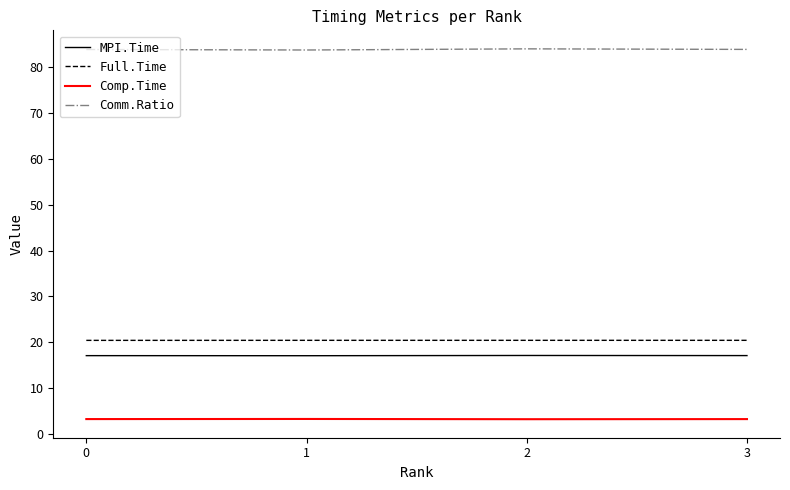

What is the highest value of the Comm.Ratio series?

83.9